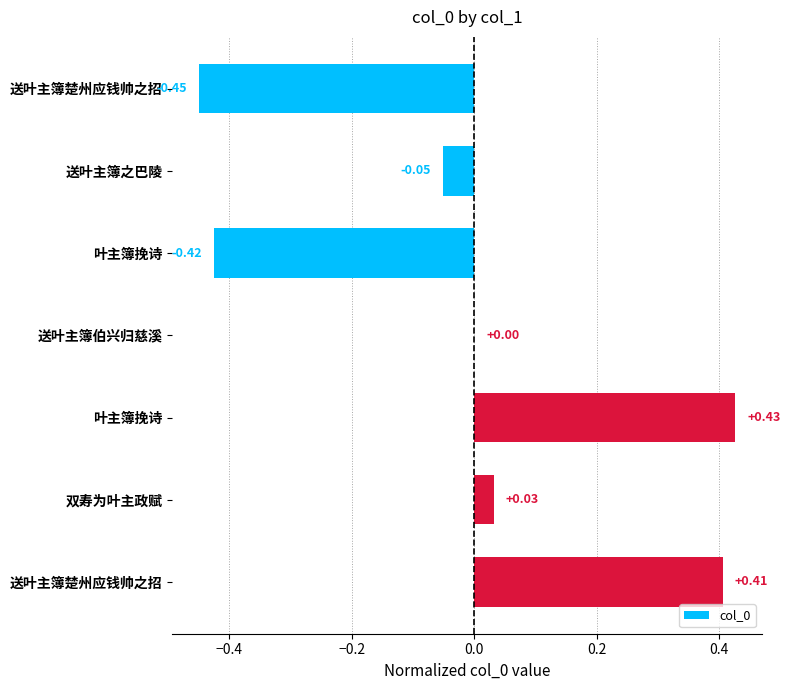

How many categories are shown in the chart?

7